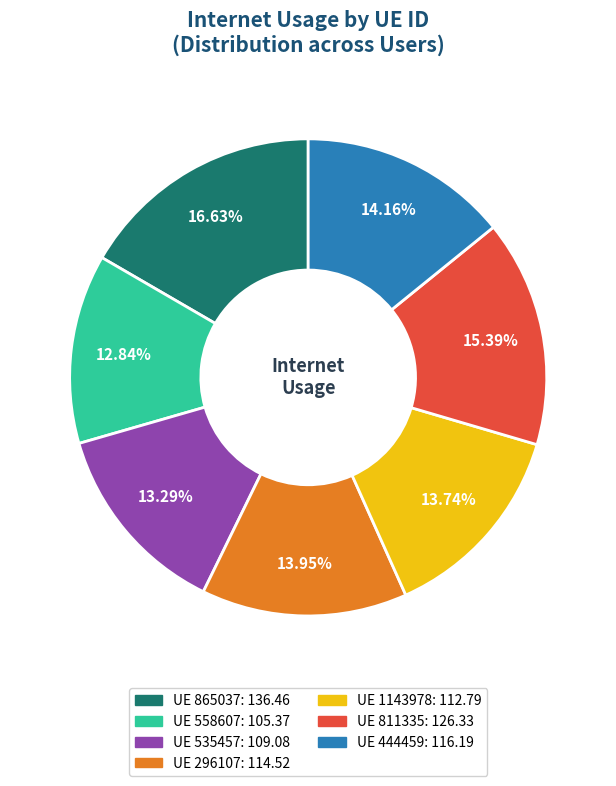

Is there any slice that represents more than half of the pie?

No